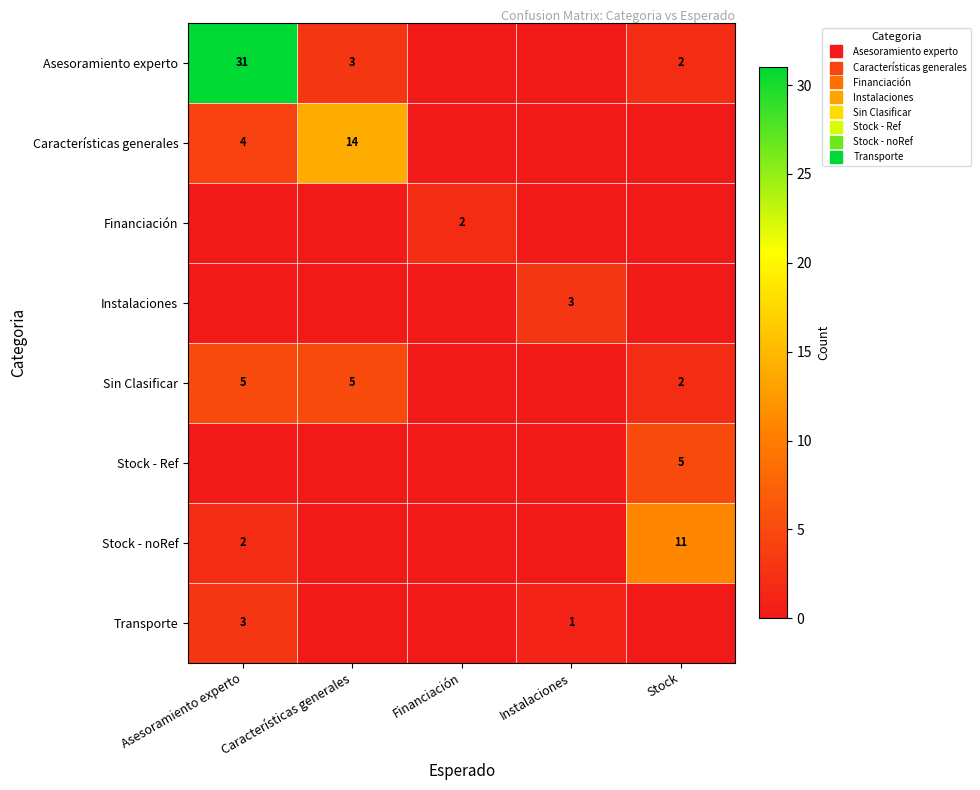

Is the value of Características generales at Financiación greater than the value of Stock - Ref at Asesoramiento experto?

No